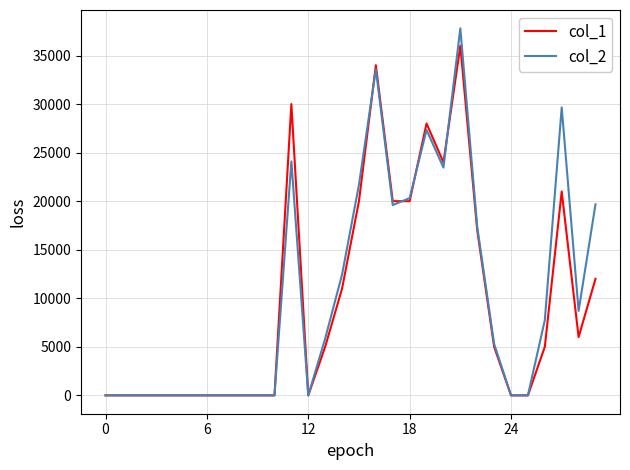

What is the greatest value displayed?

37800